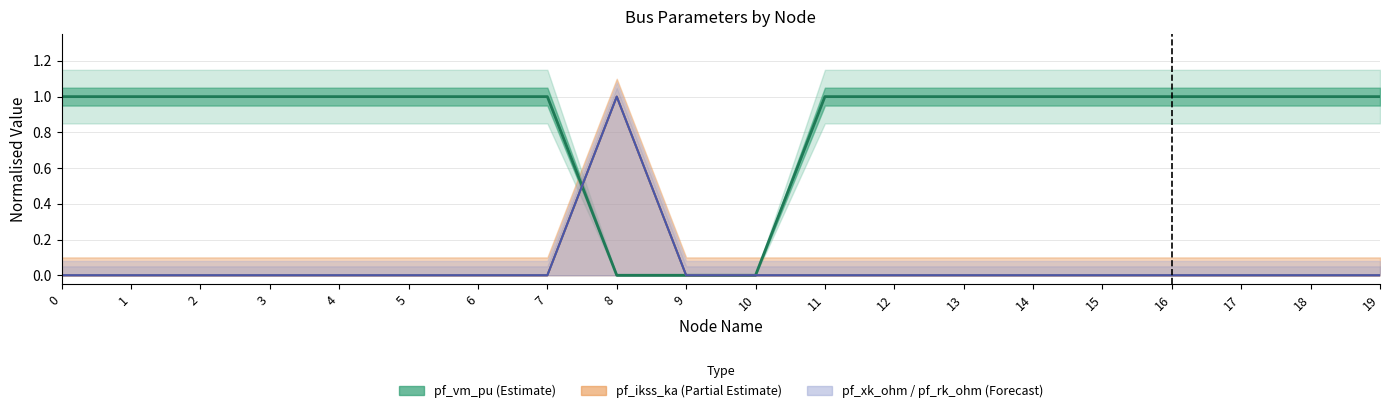

True or false: pf_xk_ohm has a value of -0.7 at 16.

False